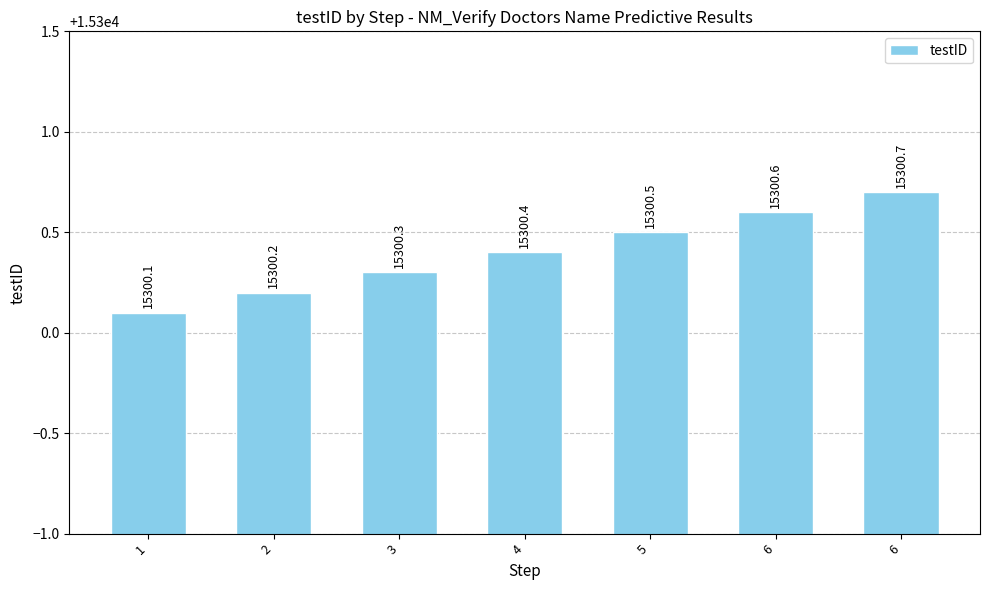

What is the change in value from 4 to 6?

+0.3